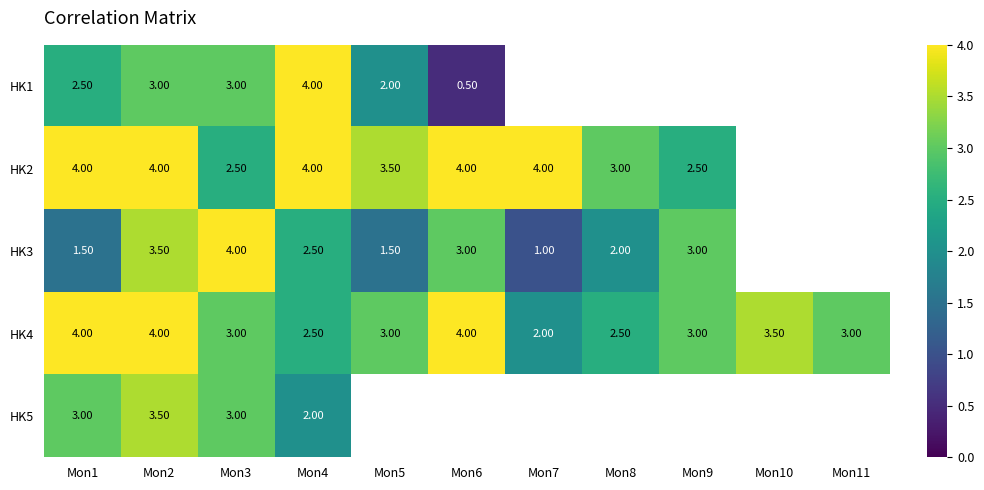

What is the difference between the HK2 values at Mon8 and Mon3?

0.5